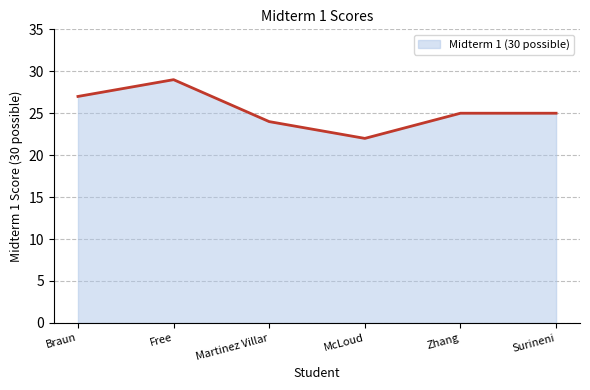

What is the sum of all values?

152